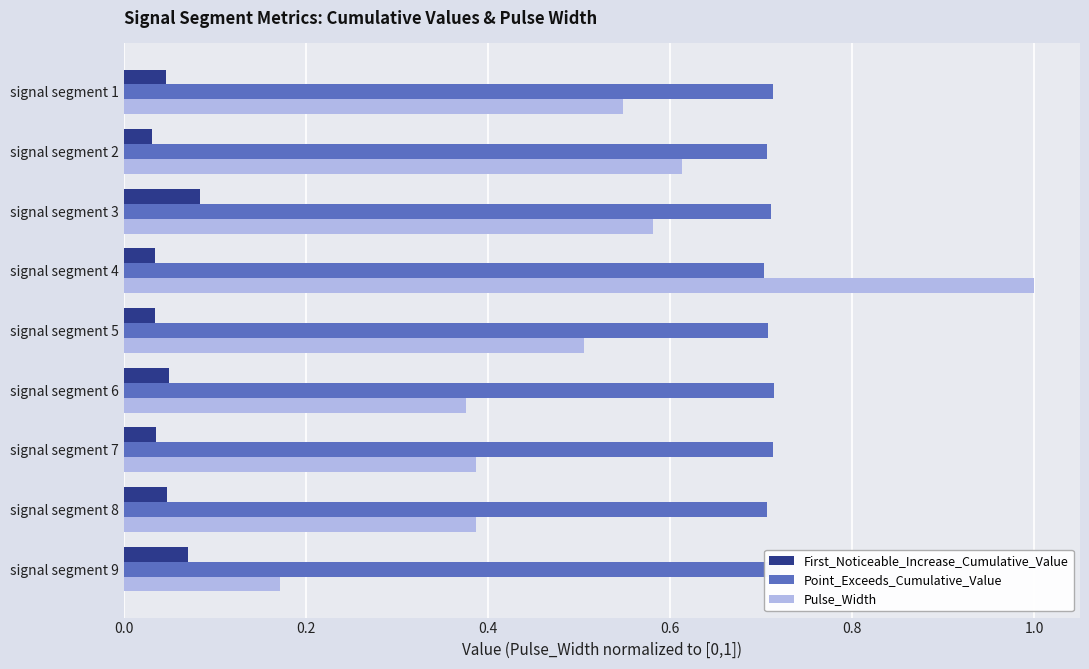

Which series has the largest total across all categories?

Point_Exceeds_Cumulative_Value